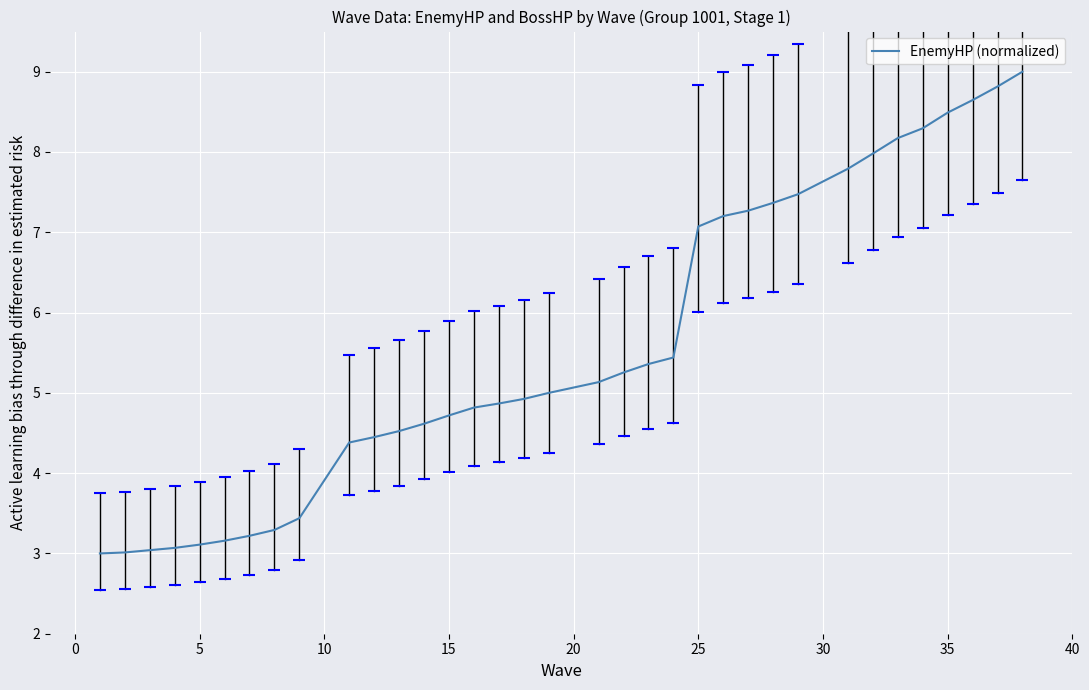

What is the maximum value shown in the chart?

9.0